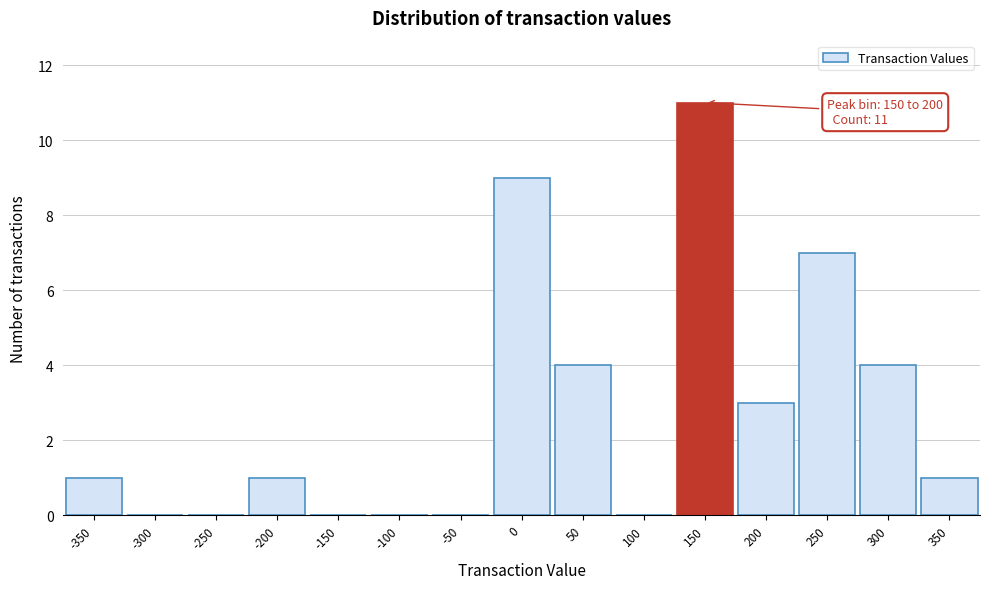

Reading right to left, what are all the values shown in this chart?

350=1	300=4	250=7	200=3	150=11	100=0	50=4	0=9	-50=0	-100=0	-150=0	-200=1	-250=0	-300=0	-350=1